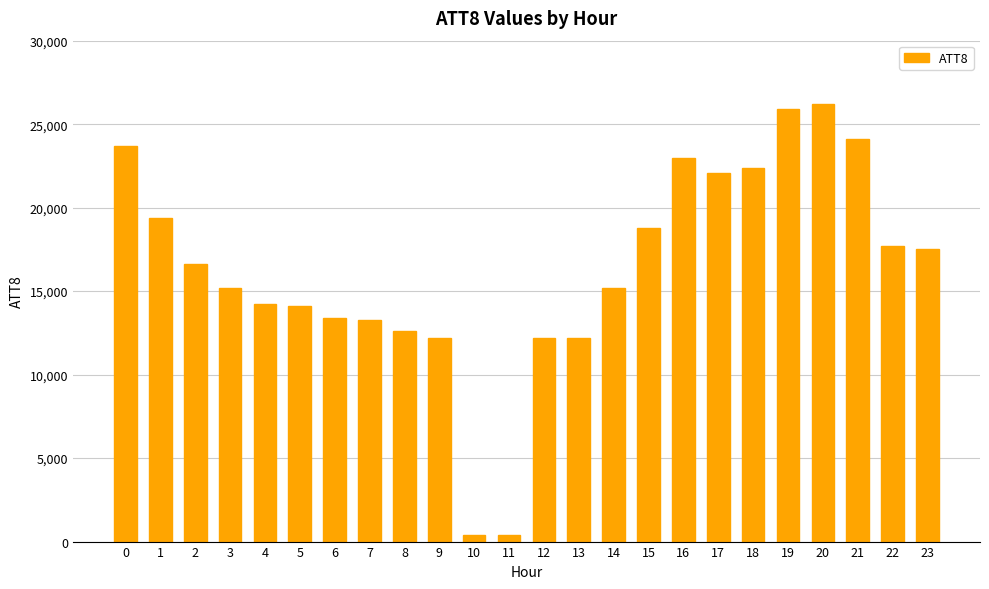

What is the change in value from 1 to 3?

-4200